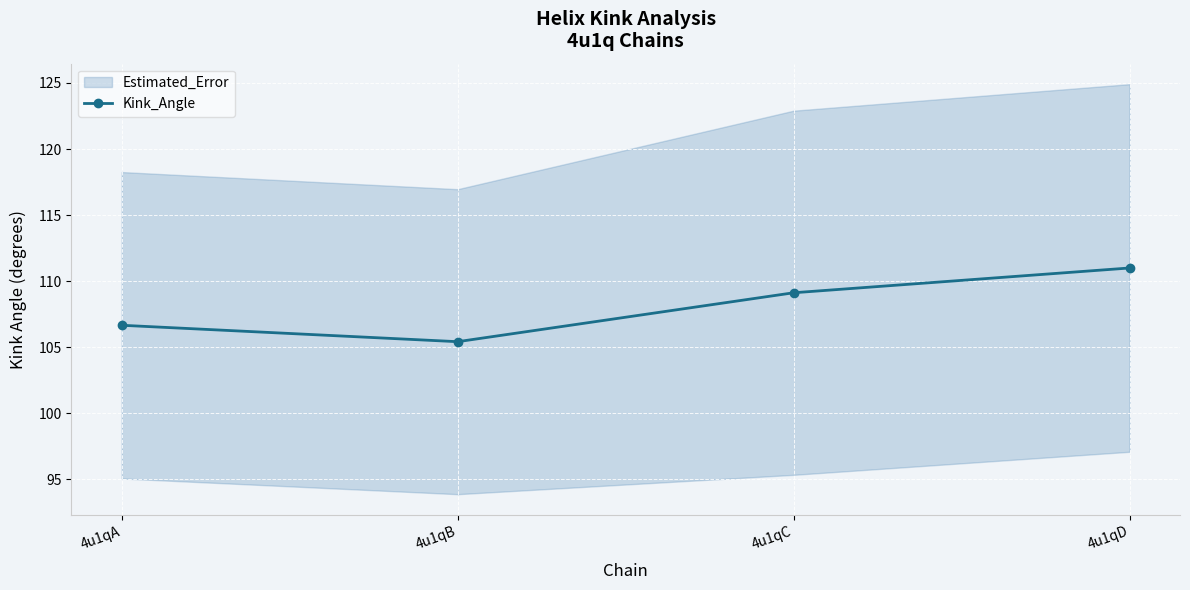

What is the difference between the second highest and minimum values?

3.7